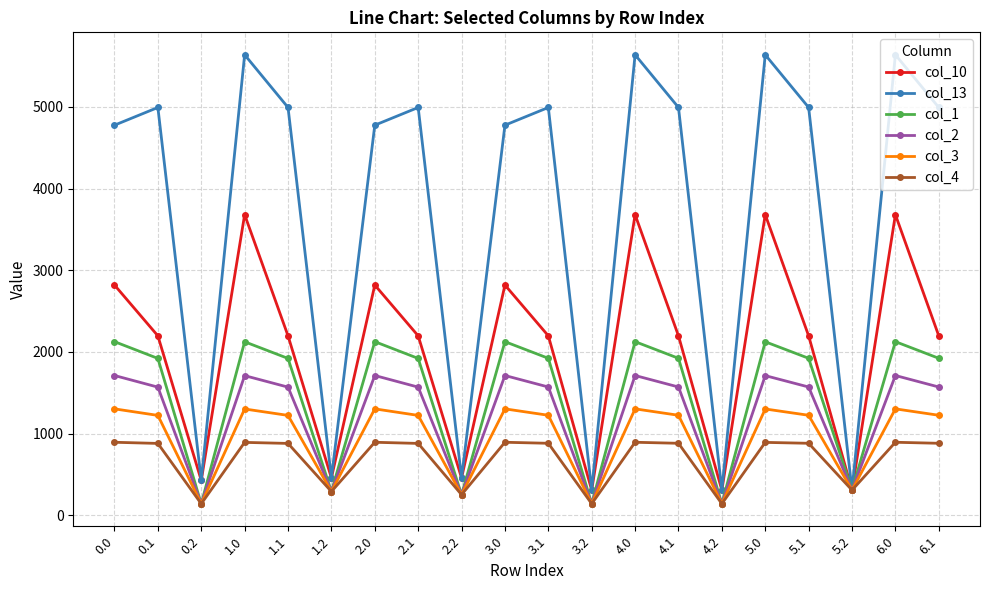

The value of col_10 at 2.1 is 2197.3. True or false?

True